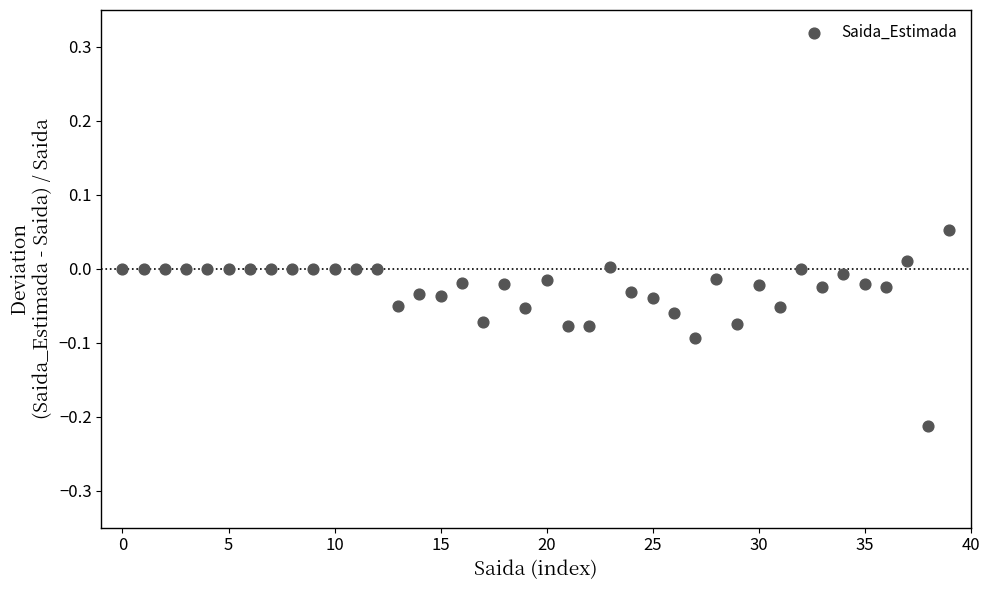

What is the range of Y values (max minus min)?

0.3